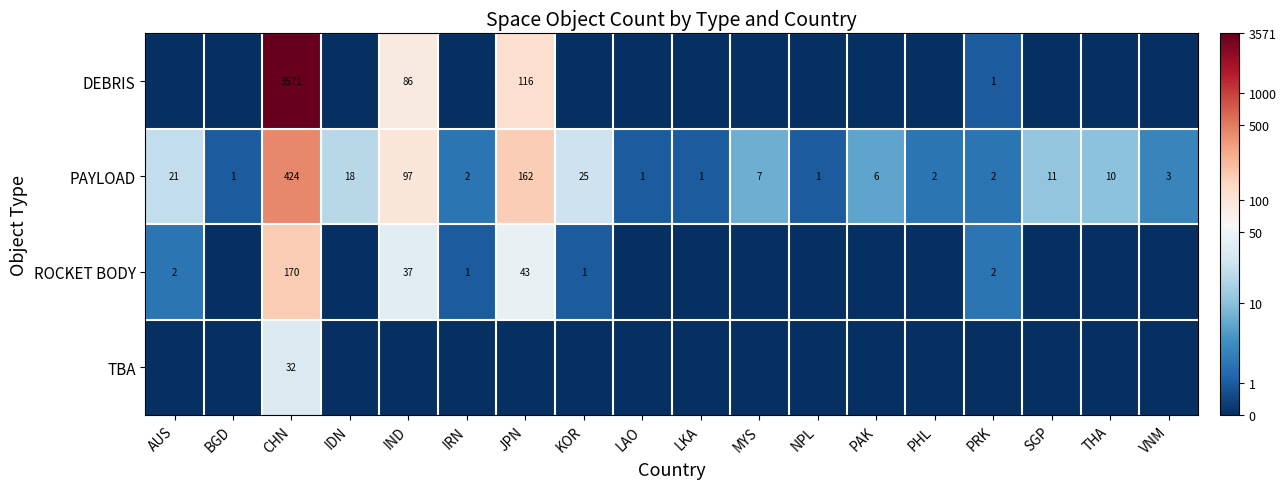

True or false: ROCKET BODY has a value of 37 at IND.

True